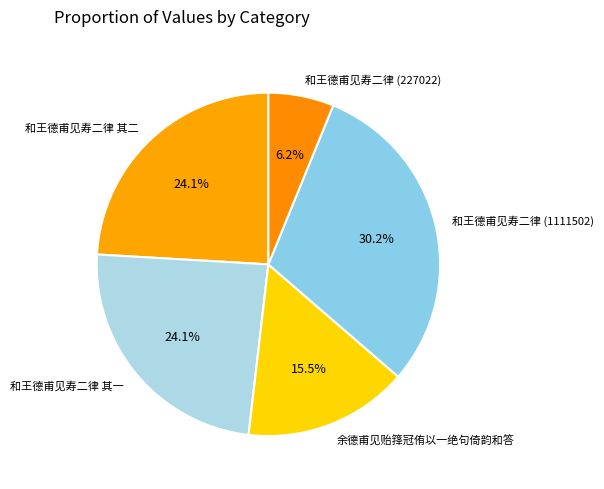

Which category has the biggest portion of the pie?

和王德甫见寿二律 (1111502)